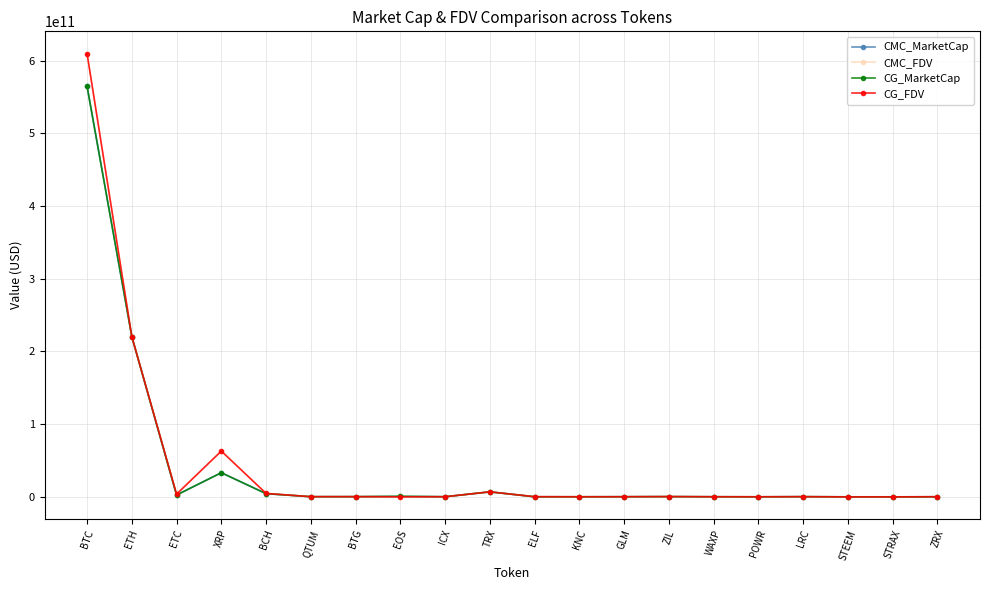

At which category does the chart reach its peak across all series?

BTC